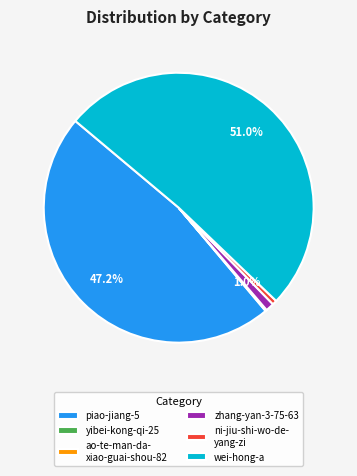

What portion of the pie excludes zhang-yan-3-75-63?

99.0%